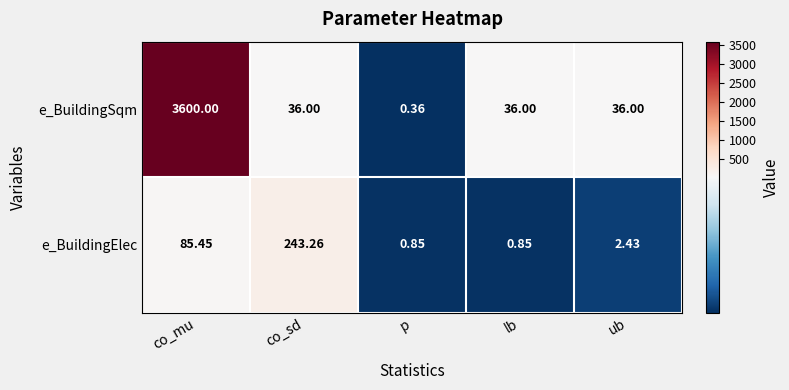

Where is e_BuildingElec nearest to the value 122?

co_mu